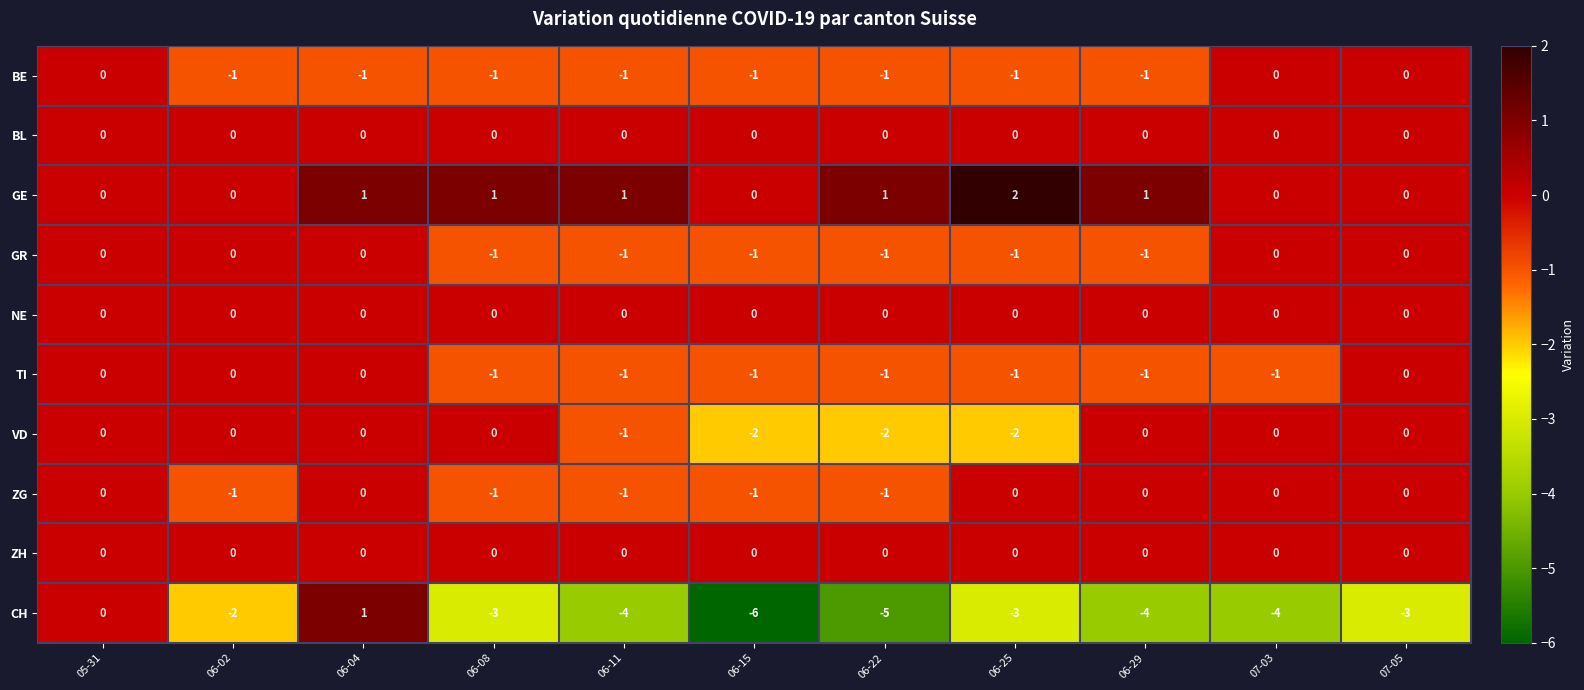

What is the sum of all VD values?

-7